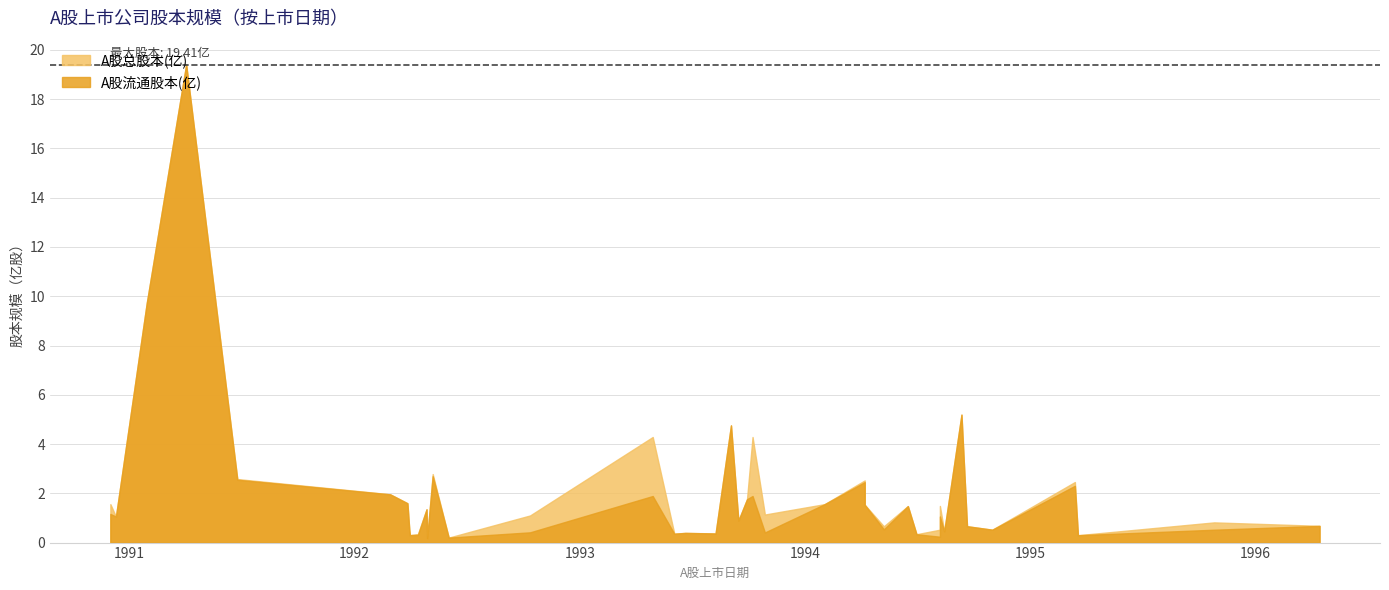

At which category does A股流通股本(亿) reach its first local peak?

1991-04-03